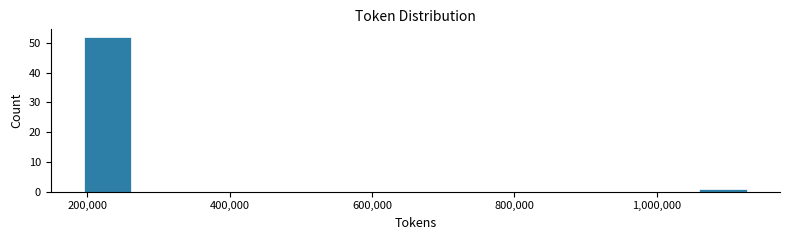

Read against the x-axis, roughly where is the centre of the tallest bar?

220000